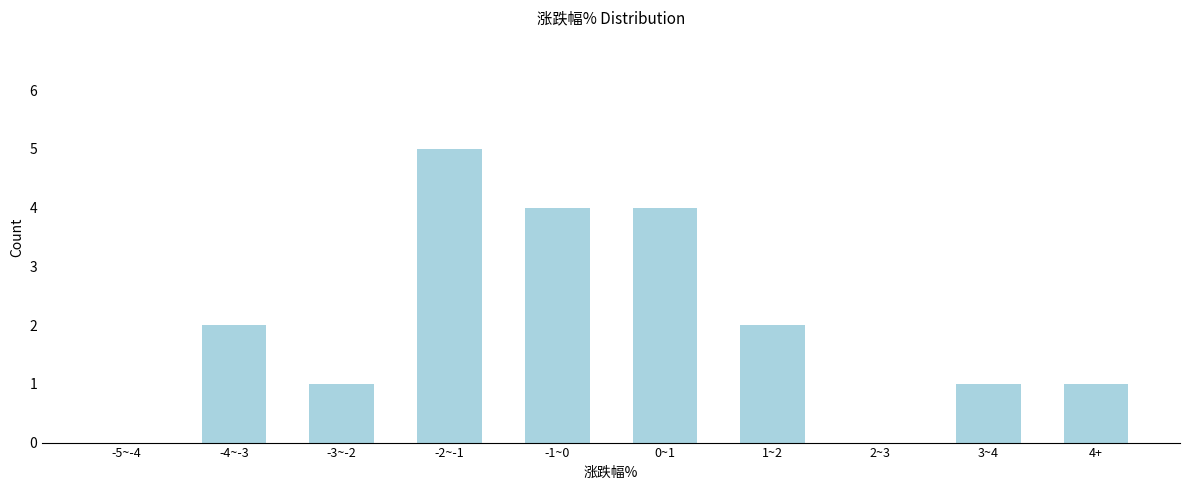

Reading right to left, list all the values displayed in this chart.

4+=1	3~4=1	2~3=0	1~2=2	0~1=4	-1~0=4	-2~-1=5	-3~-2=1	-4~-3=2	-5~-4=0